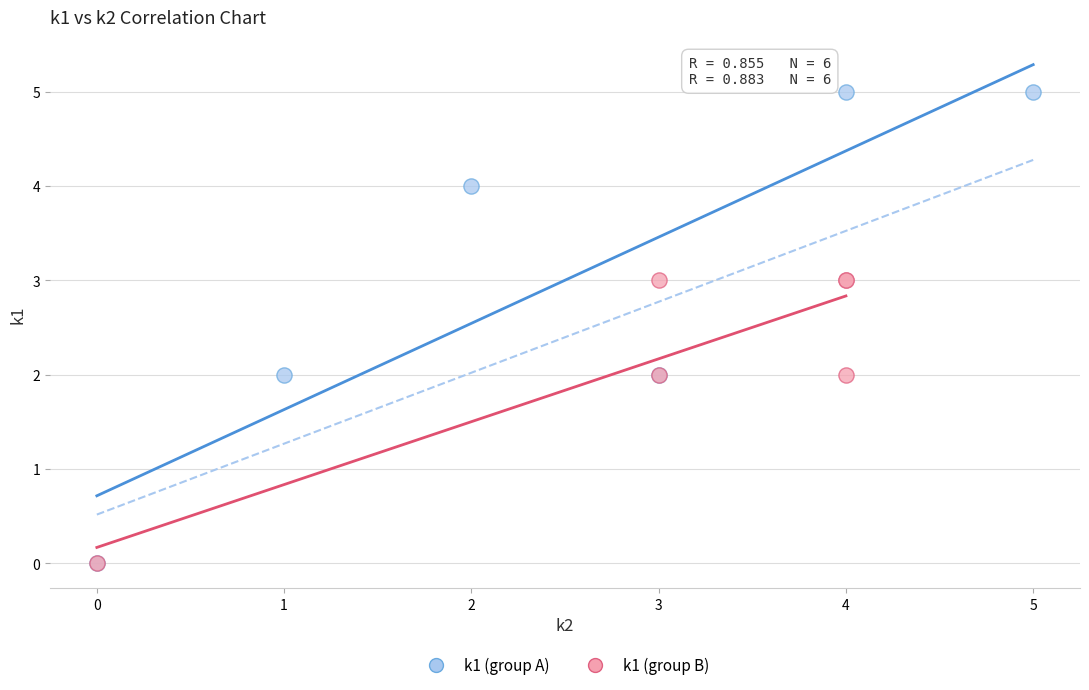

Which series has the widest spread of Y values?

k1 (group A)